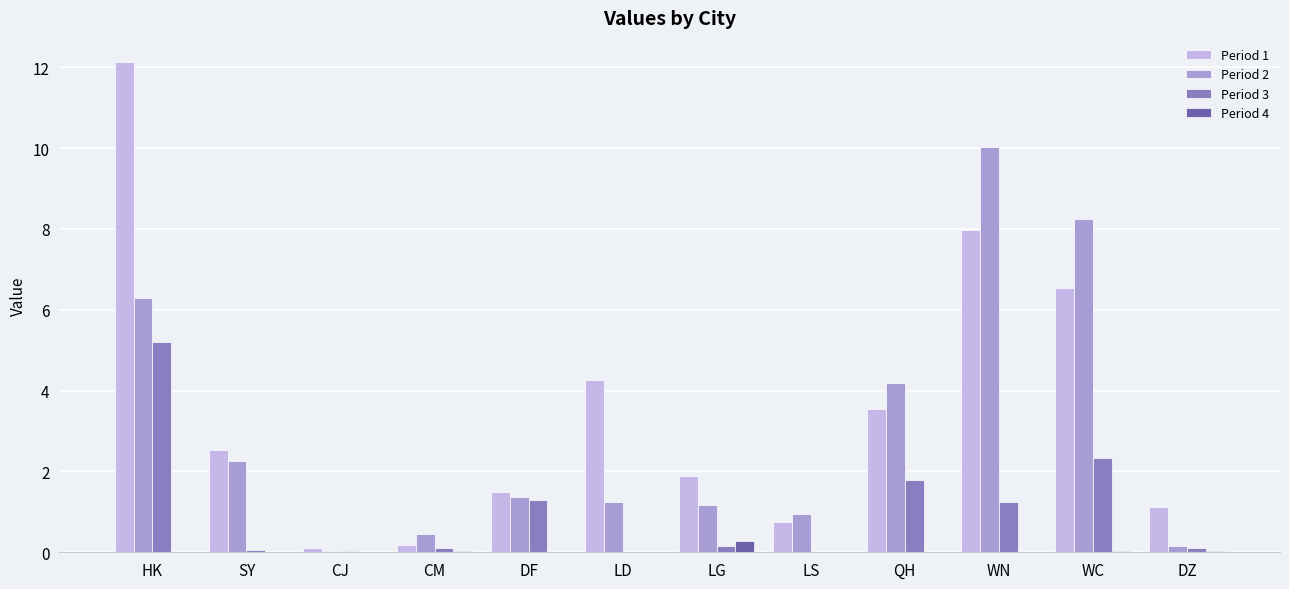

Which category has the highest value in the Period 3 series?

HK